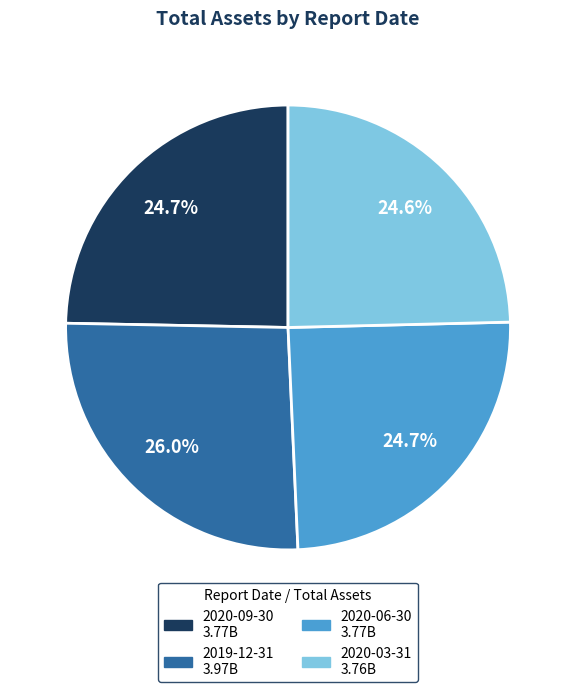

What percentage do 2020-09-30 and 2019-12-31 together represent?

50.7%